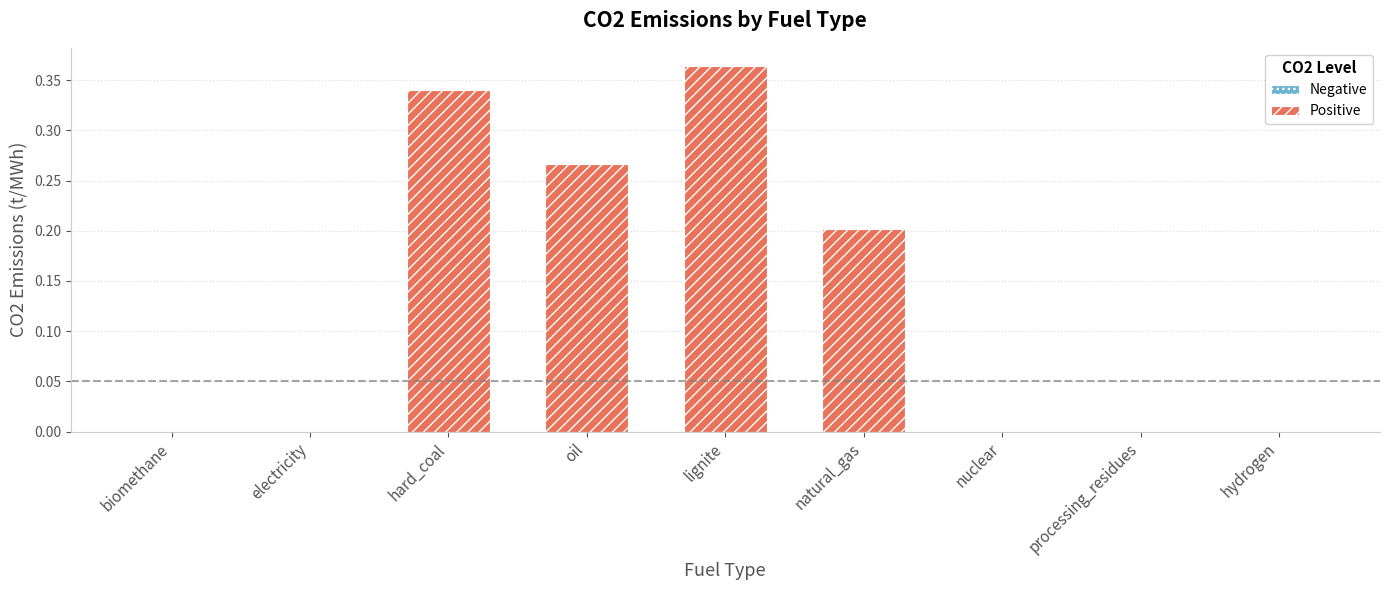

Are the bars horizontal?

No